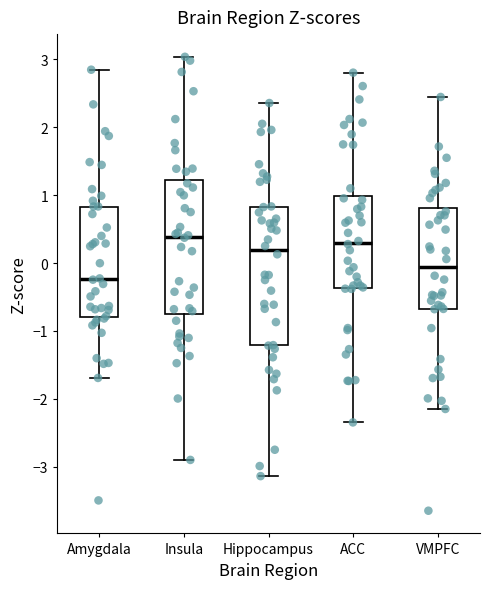

Where is the upper edge of the box for Hippocampus on the y-axis? The values are not printed on the chart, so give them approximately, as read against the axis.

0.8